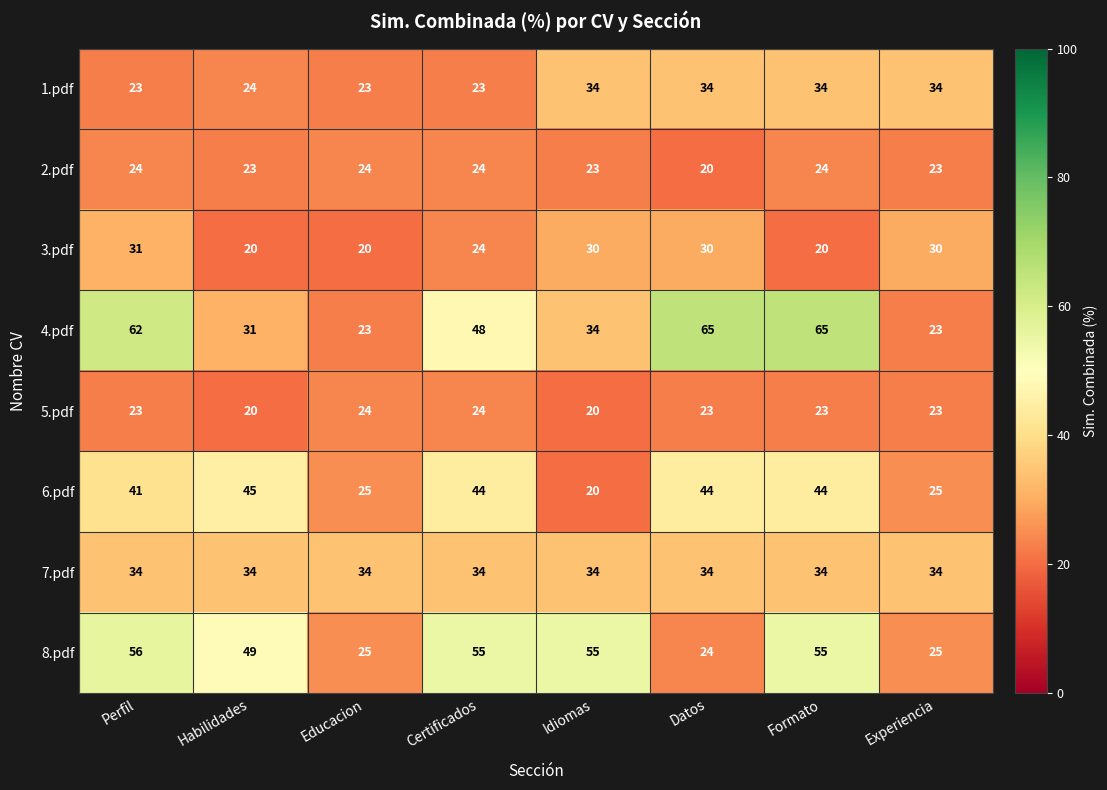

The 5.pdf series shows 24 at Certificados. True or false?

True